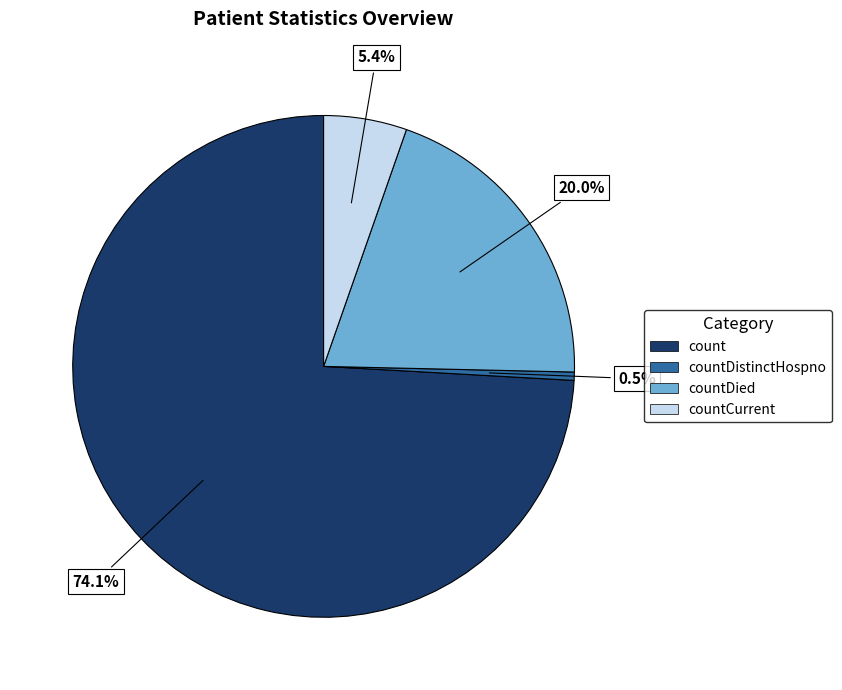

Is there a majority slice in this chart?

Yes